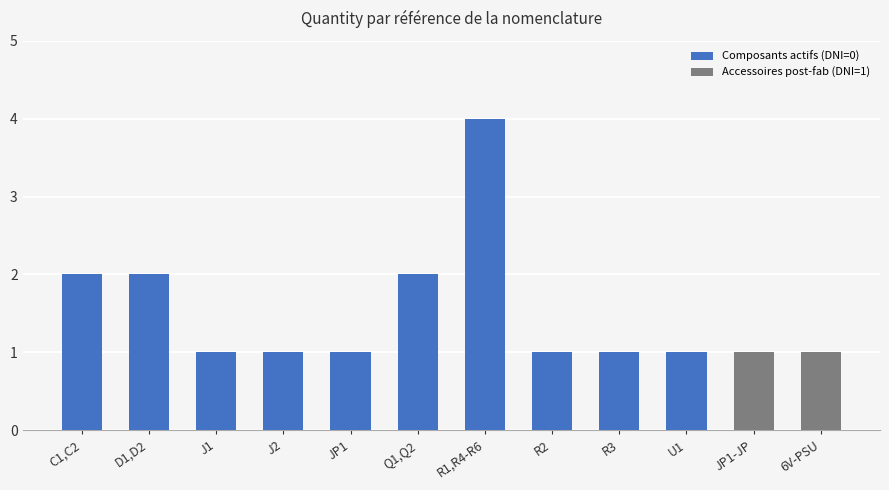

What is the ratio of the value at D1,D2 to the value at J2?

2.0